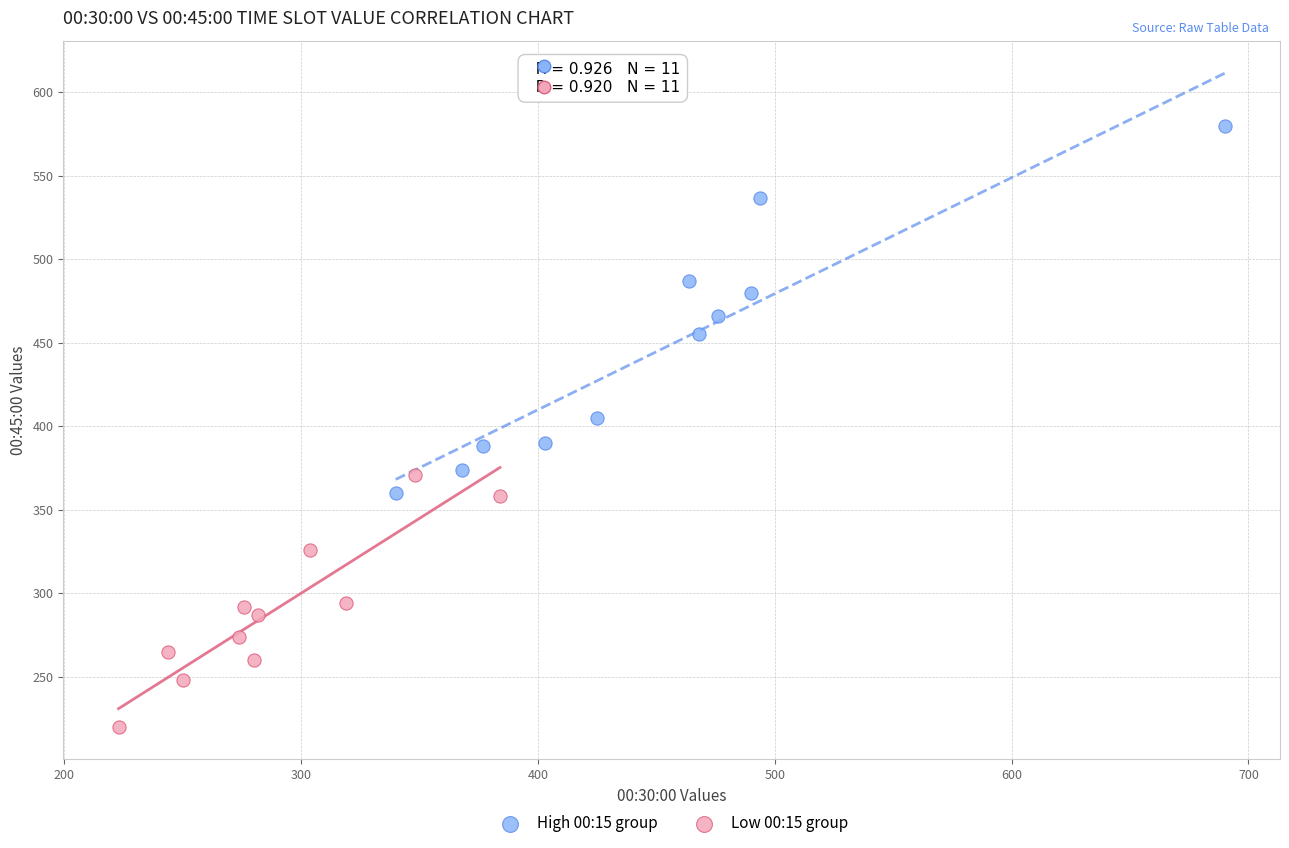

Which series has the largest Y range (max minus min)?

High 00:15 group